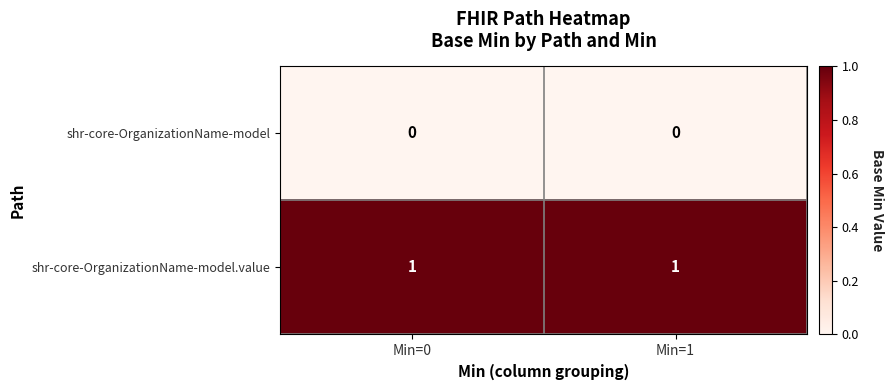

Reading left to right, what are all the values shown in this chart?

shr-core-OrganizationName-model: Min=0=0	Min=1=0
shr-core-OrganizationName-model.value: Min=0=1	Min=1=1